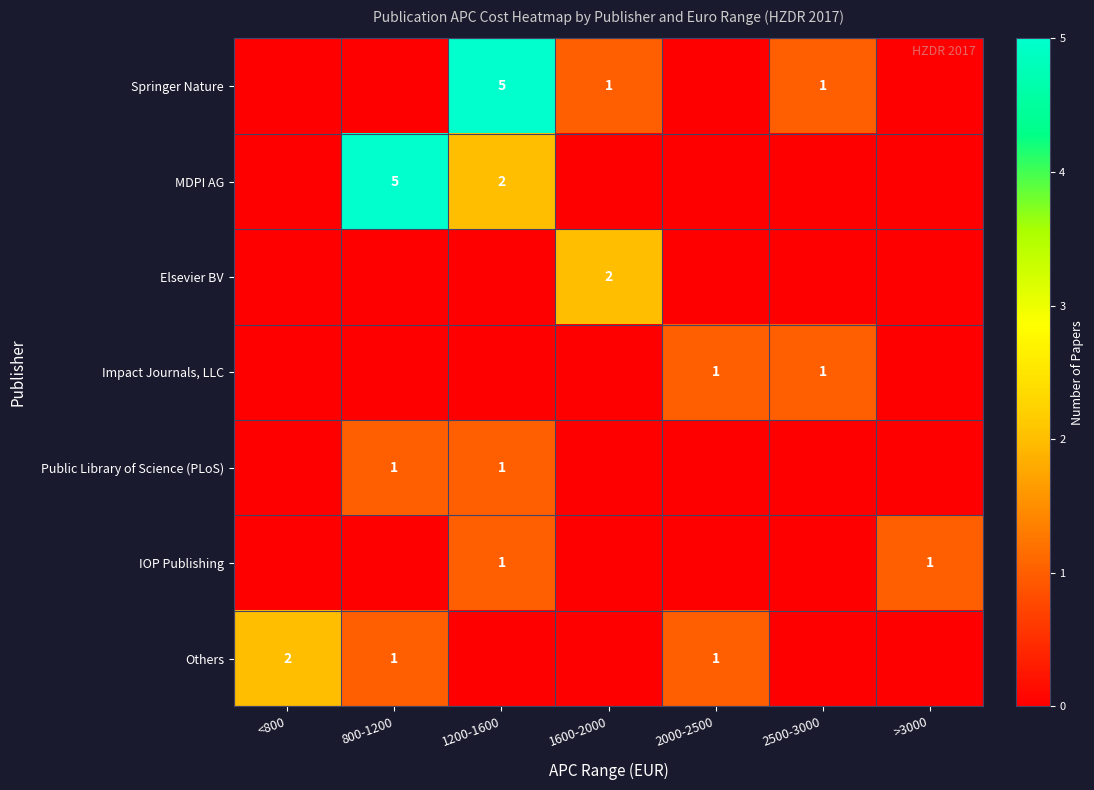

Is the value of Springer Nature at 1200-1600 greater than the value of Others at 800-1200?

Yes